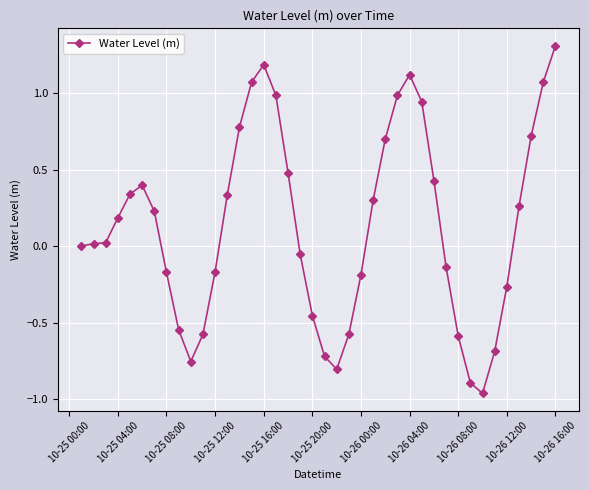

Count the number of data series in this chart.

1